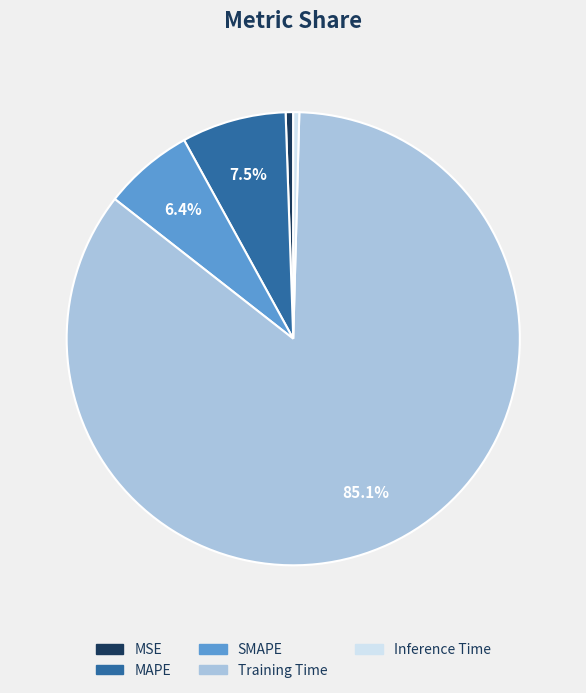

How many slices are in this pie chart?

5